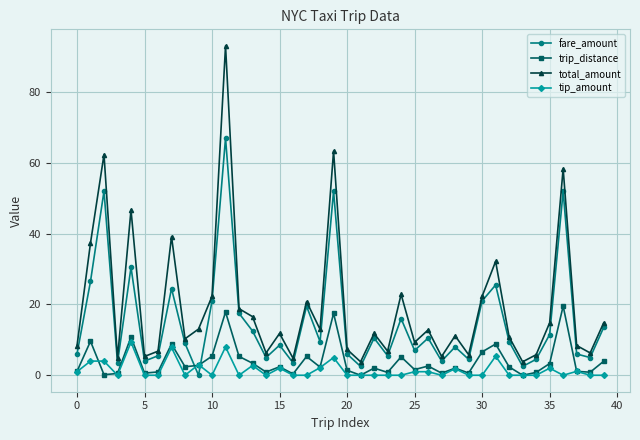

True or false: total_amount and trip_distance cross at least once.

False